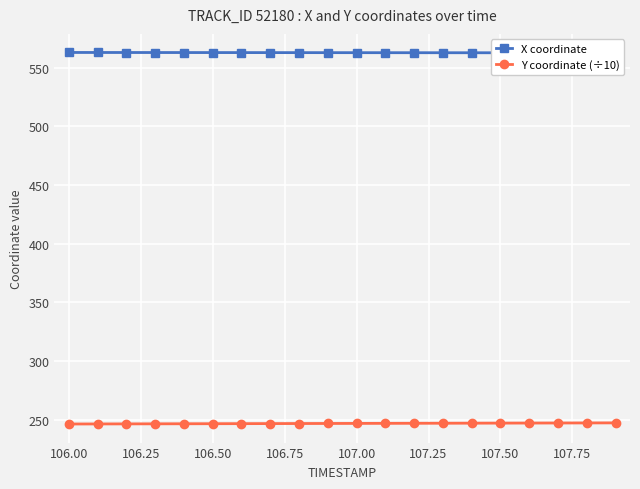

What is the sum of the X coordinate values at 106.75 and 107.75?

1125.8